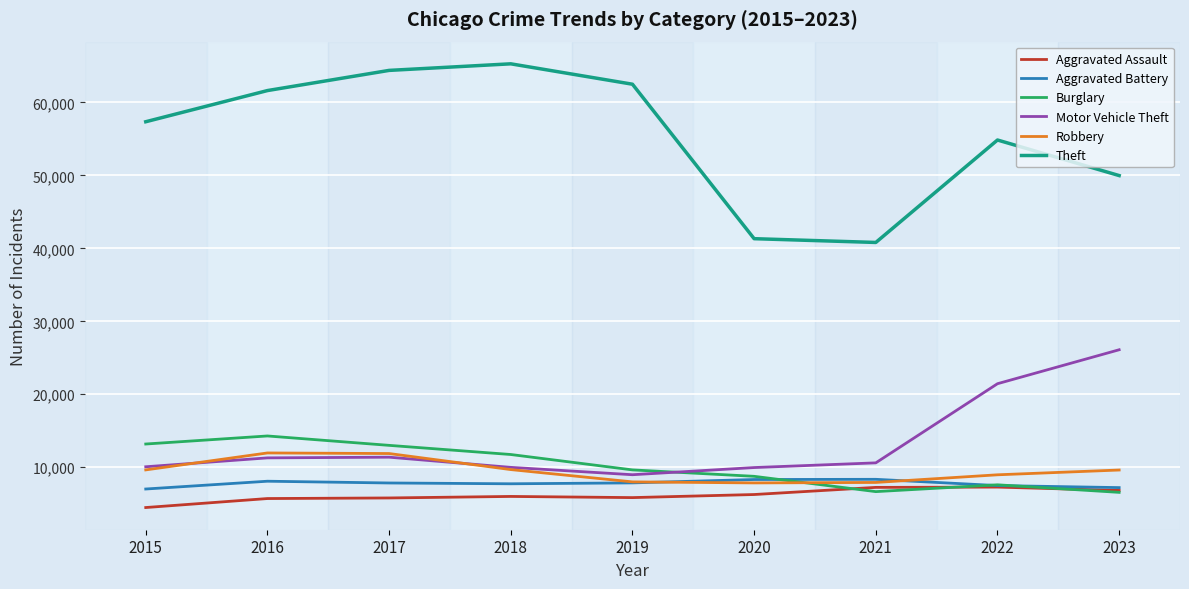

True or false: Motor Vehicle Theft and Aggravated Assault intersect in this chart.

False